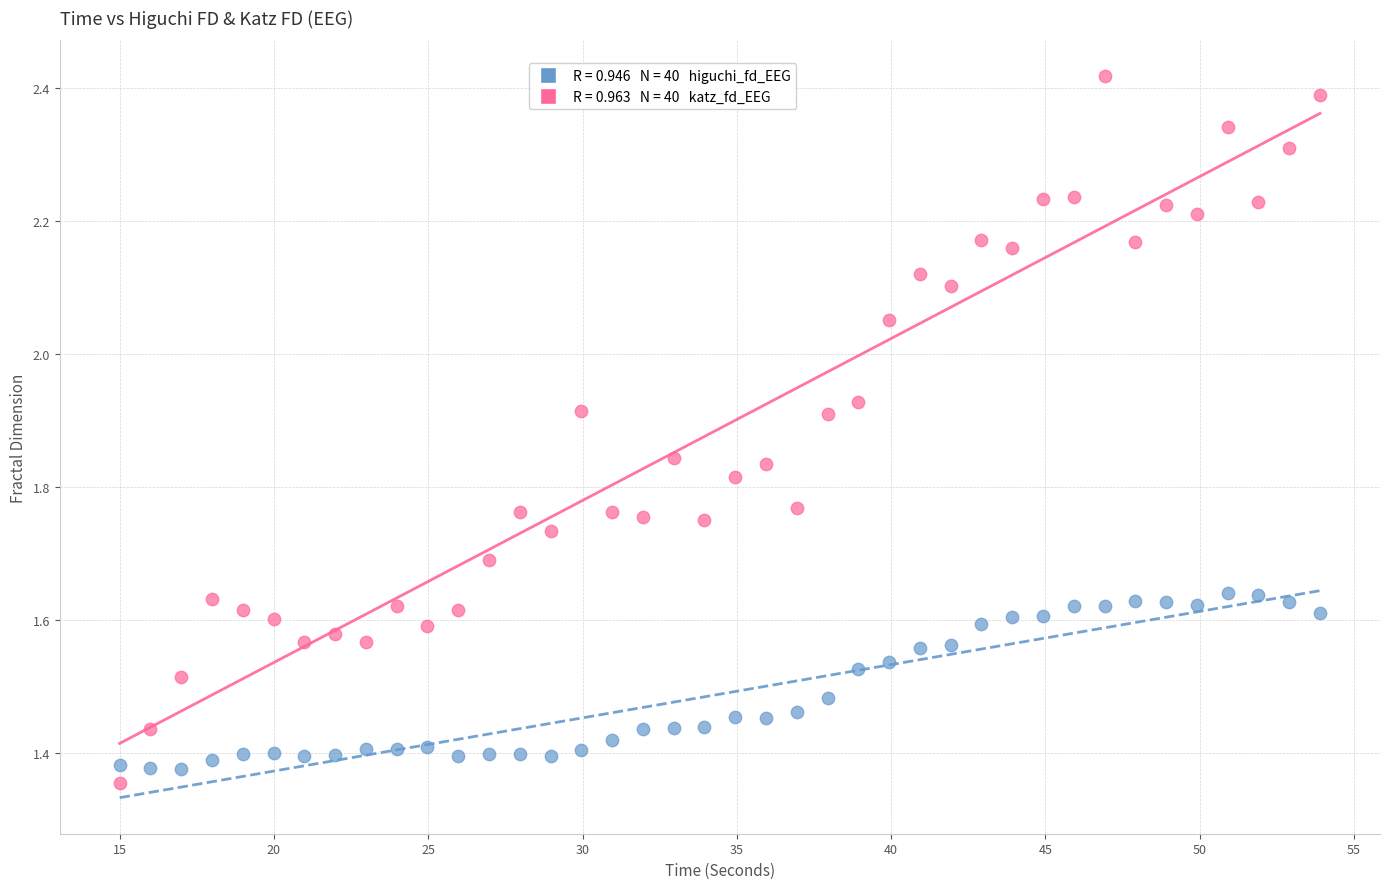

Across all data points, what is the range of Y values (max minus min)?

1.1